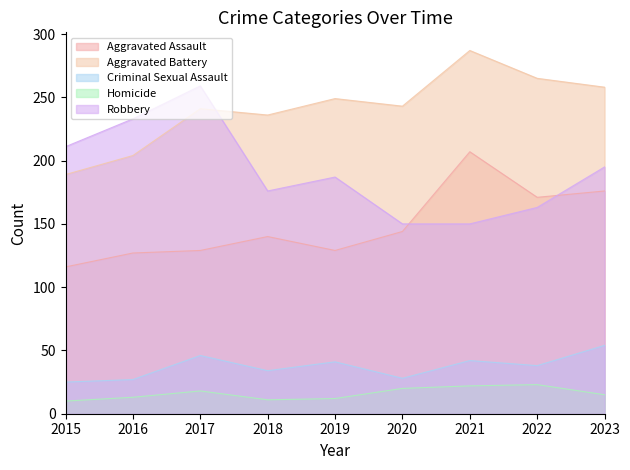

What is the lowest value of the Robbery series?

150